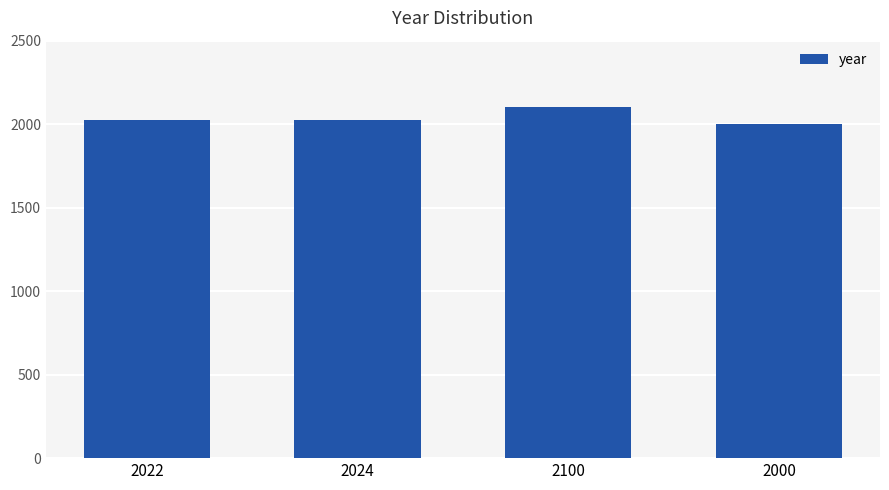

How many categories are shown in the chart?

4